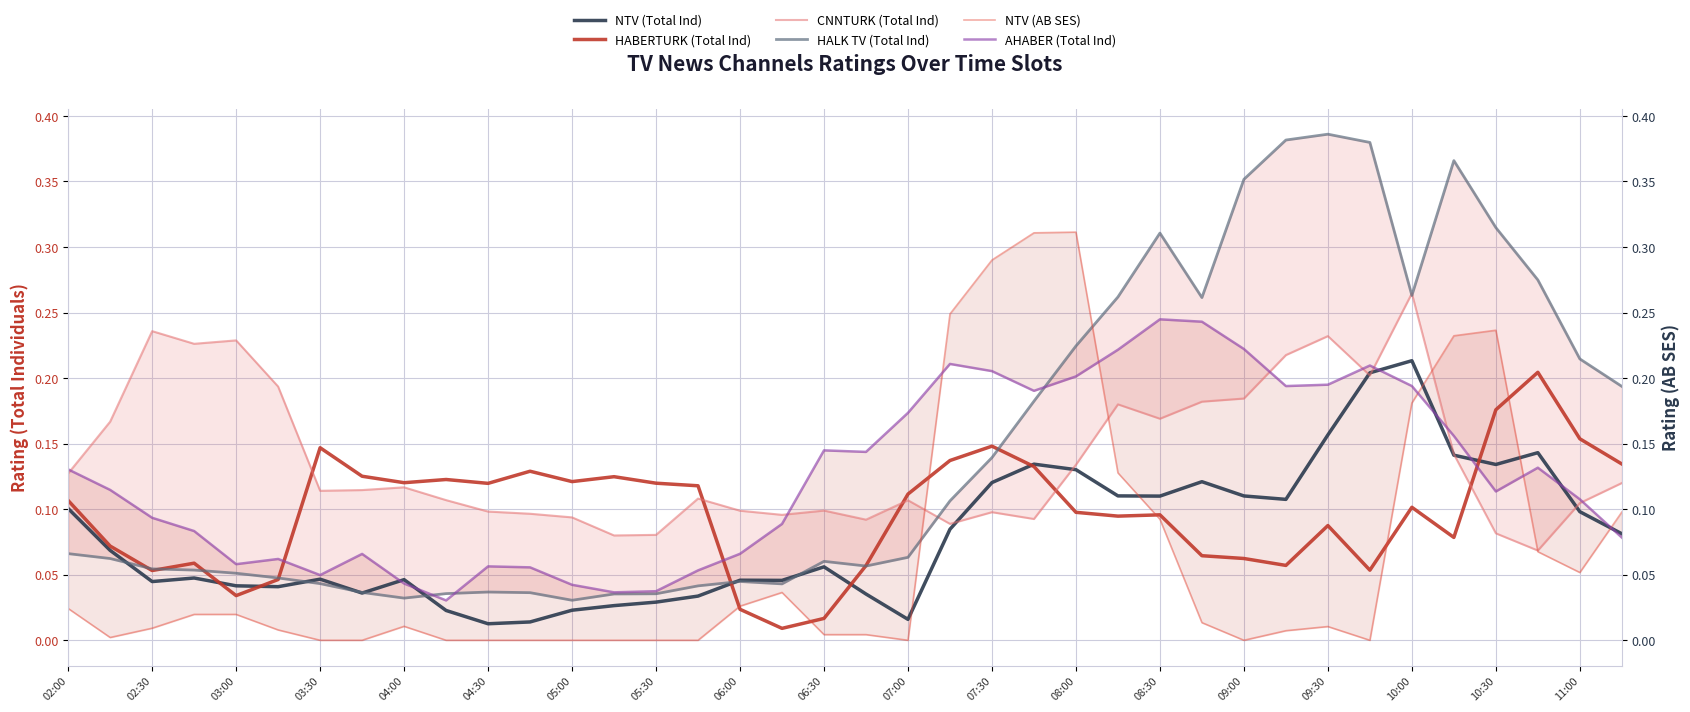

What is the average value of the NTV (Total Ind) series?

0.1